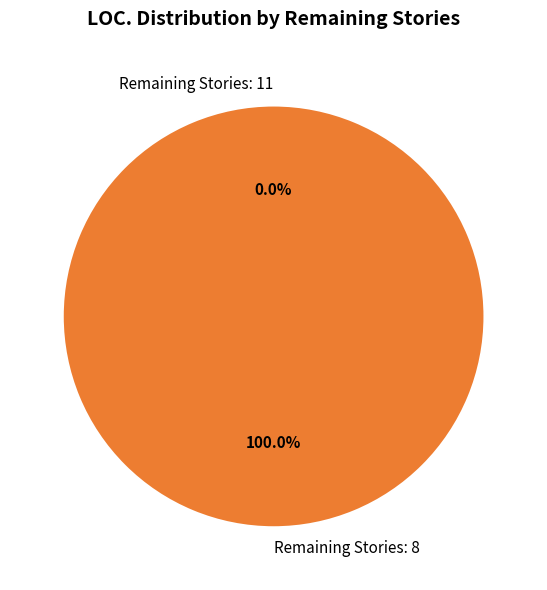

To the nearest percent, what is the difference between the Remaining Stories: 11 and Remaining Stories: 8 slice percentages?

100%